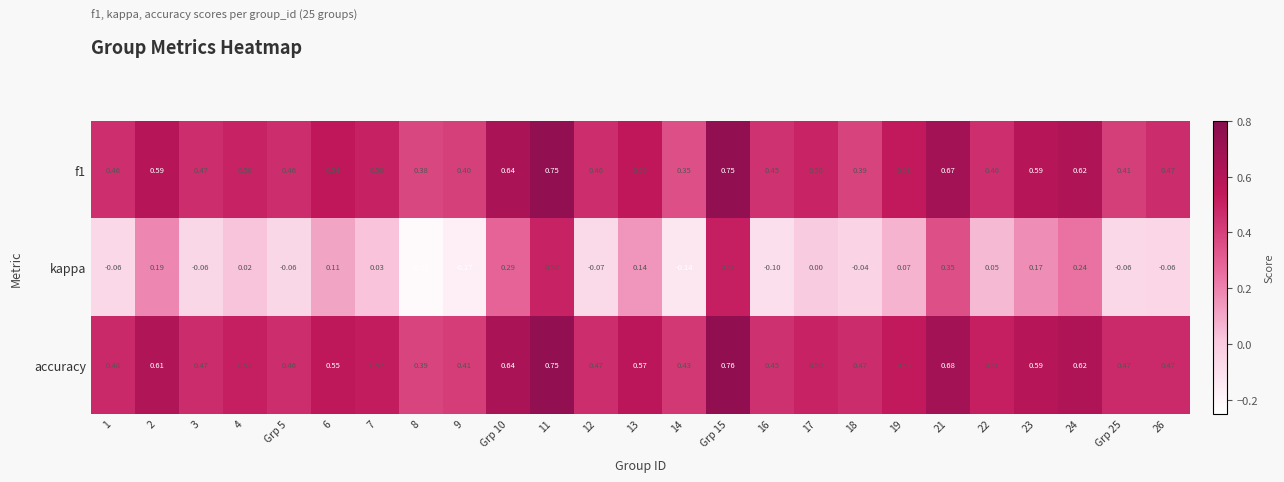

Which series has the largest range (max minus min)?

kappa